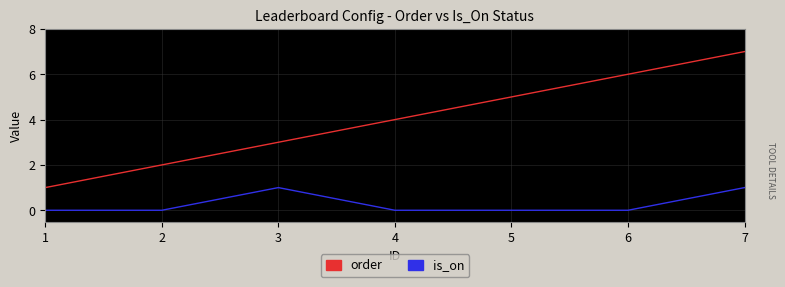

What is the difference between the maximum and minimum values in the is_on series?

1